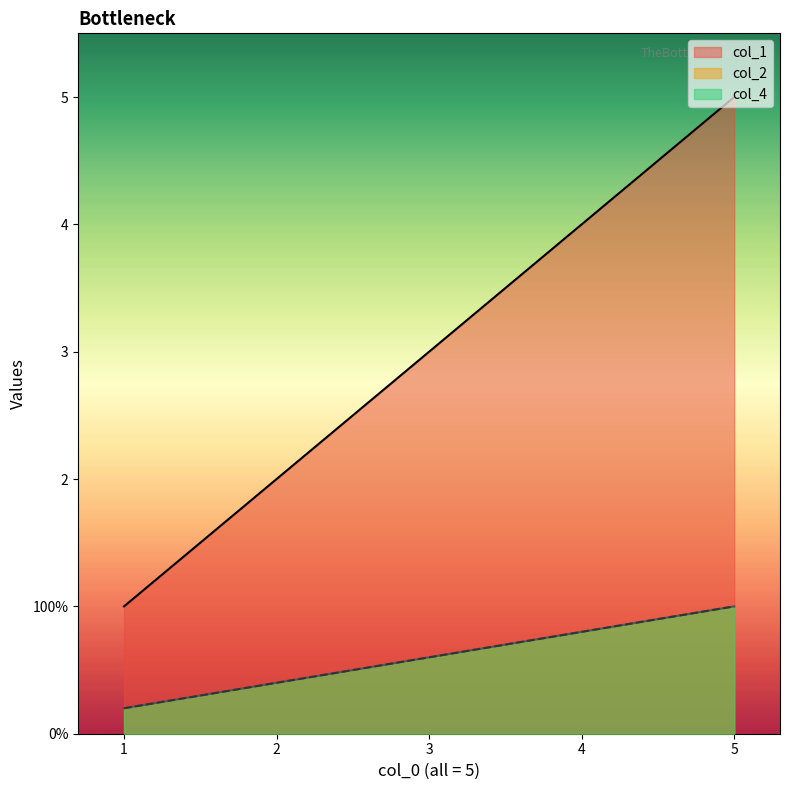

Which label corresponds to the largest value in the chart?

5